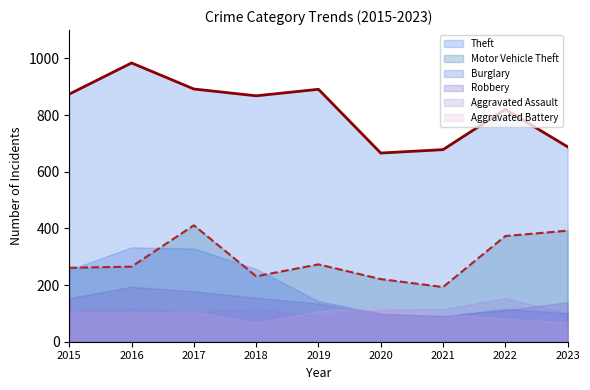

Which category has the lowest value in the Motor Vehicle Theft series?

2021